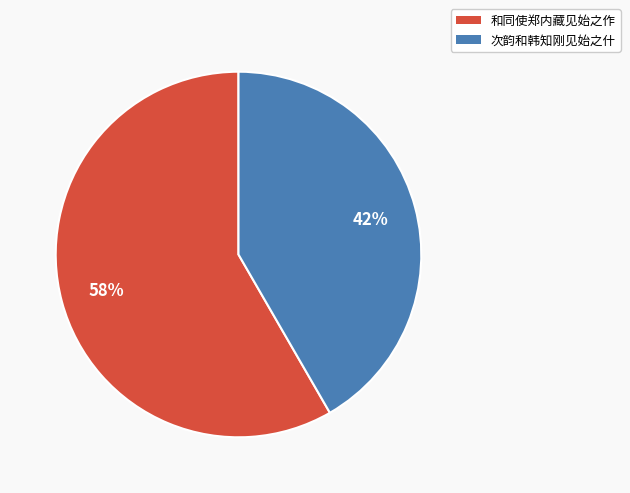

The 和同使郑内藏见始之作 slice represents 58% of the pie. True or false?

True